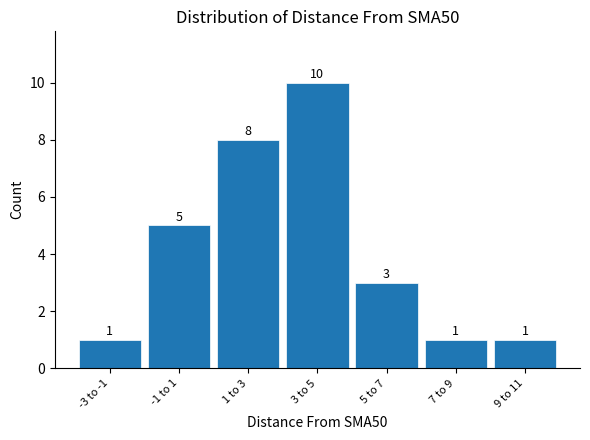

Reading left to right, what are all the values shown in this chart?

-3 to -1=1	-1 to 1=5	1 to 3=8	3 to 5=10	5 to 7=3	7 to 9=1	9 to 11=1